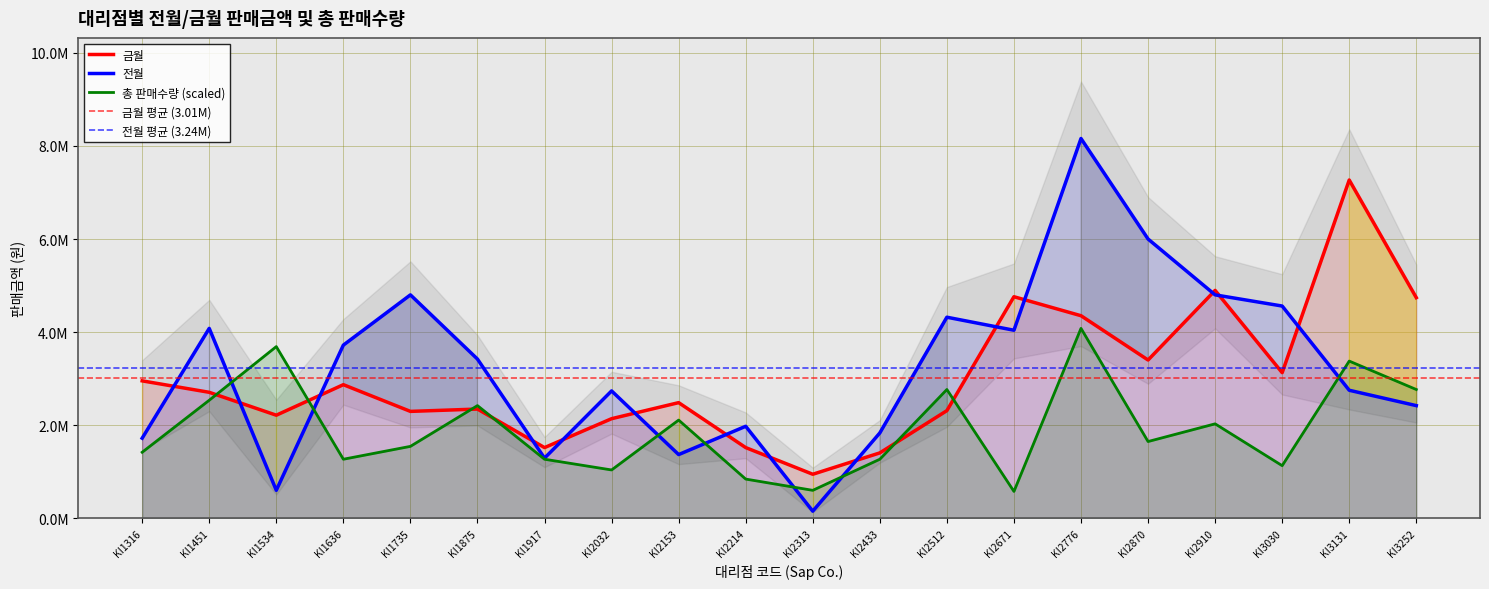

What is the spread (max minus min) of values at KI2032?

1698711.9